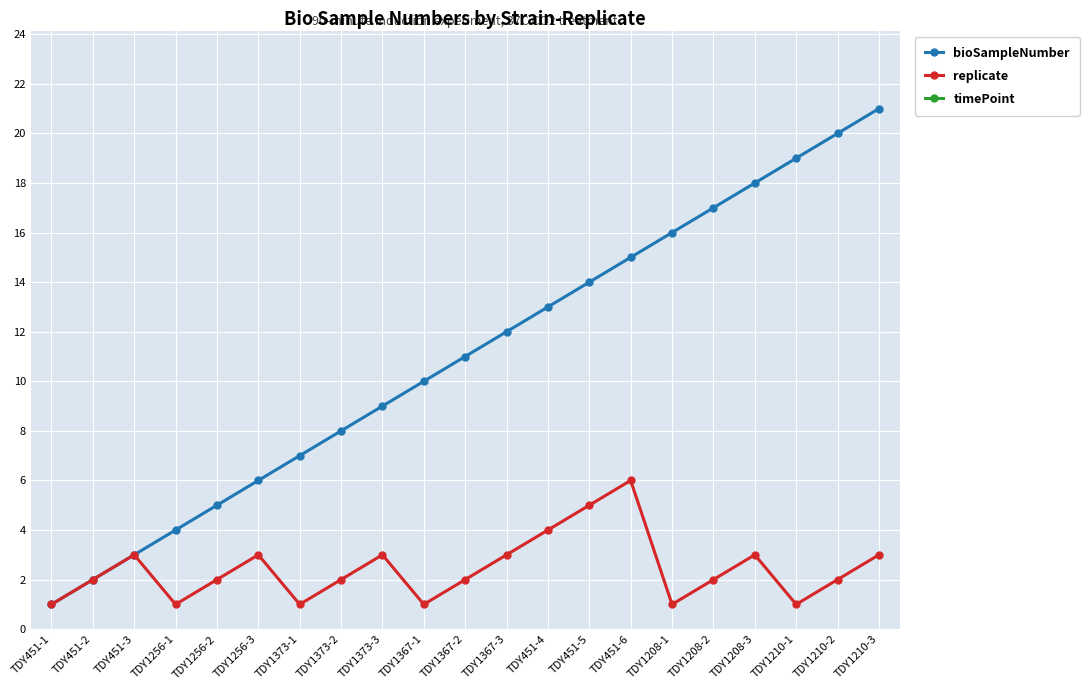

Which label corresponds to the smallest value in the chart?

TDY451-1